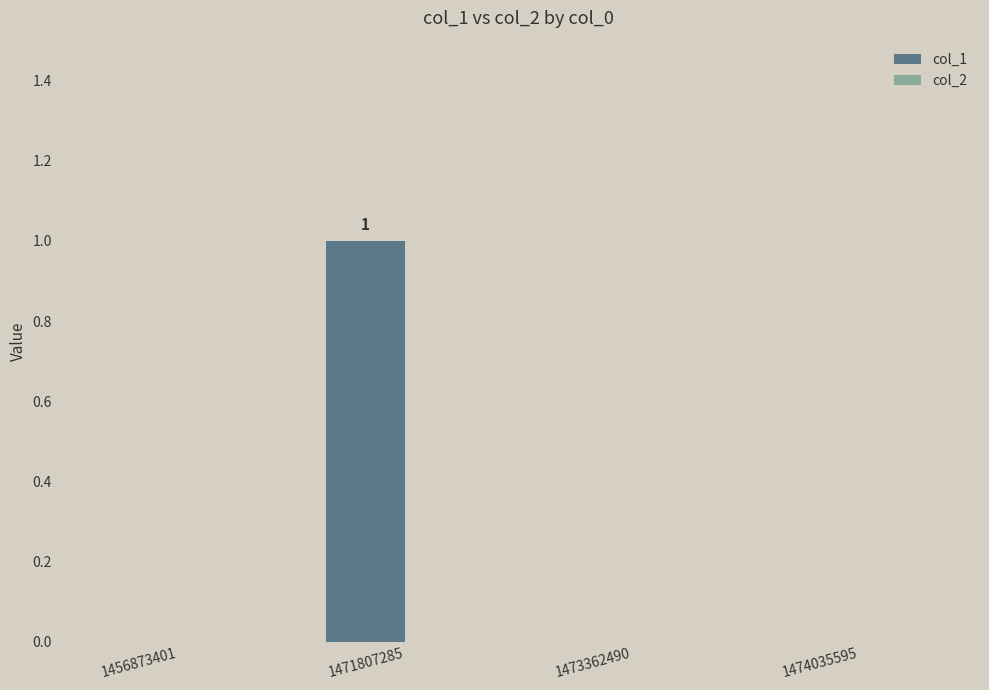

Reading right to left, what are all the values shown in this chart?

1474035595=0	1473362490=0	1471807285=1	1456873401=0